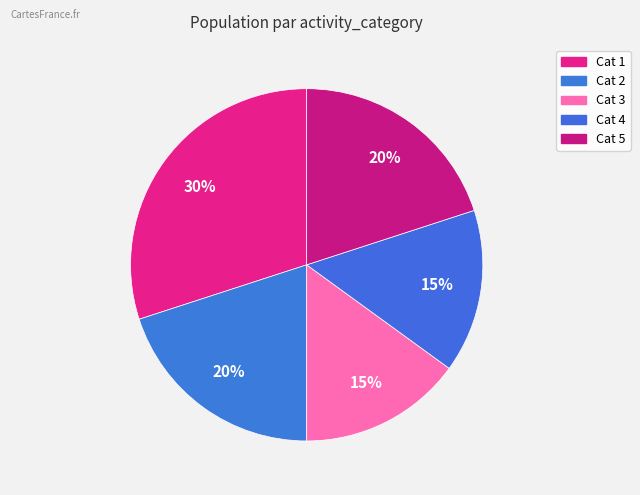

How many segments does this pie chart have?

5